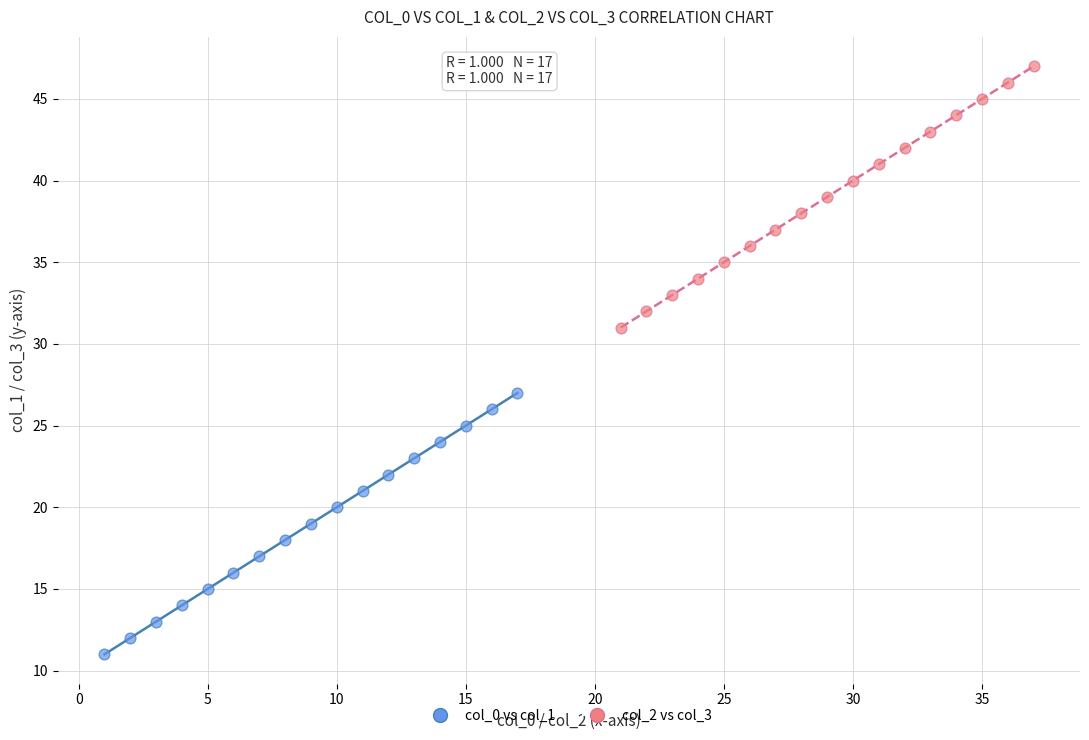

Which series reaches the maximum Y coordinate?

col_2 vs col_3